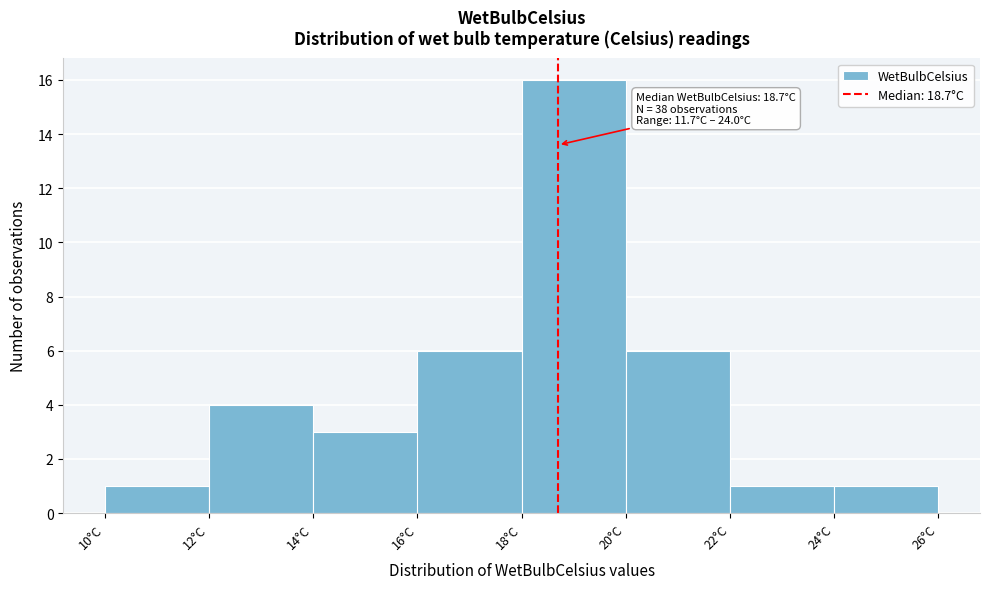

Which range on the x-axis has the tallest bar?

18 to 20